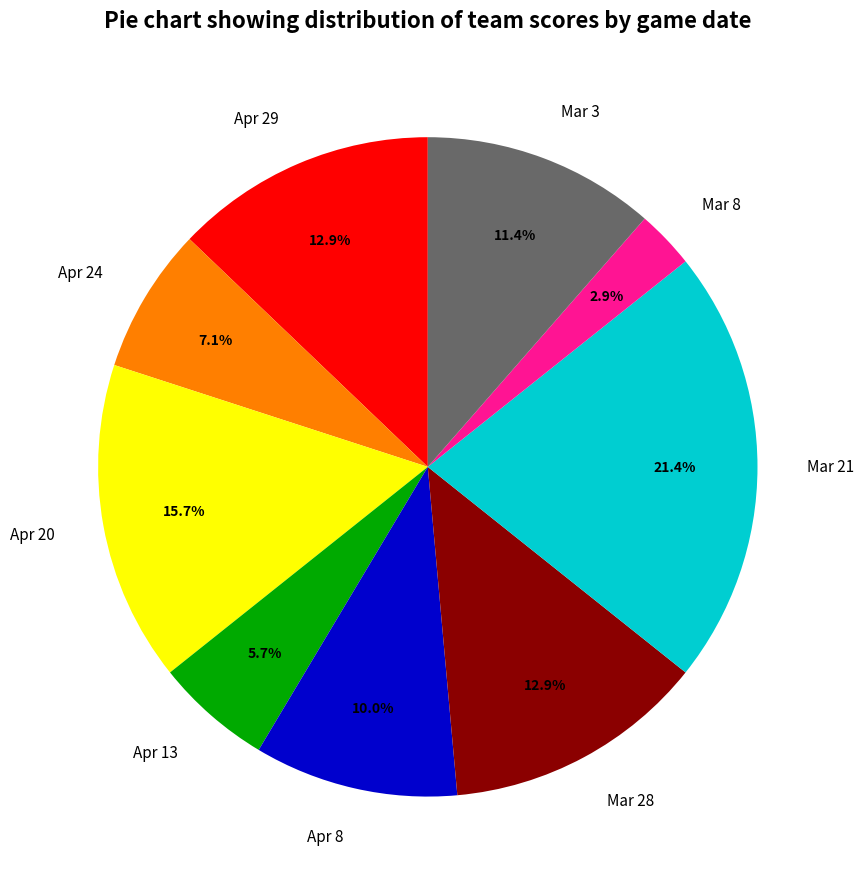

Which slice is the smallest?

Mar 8